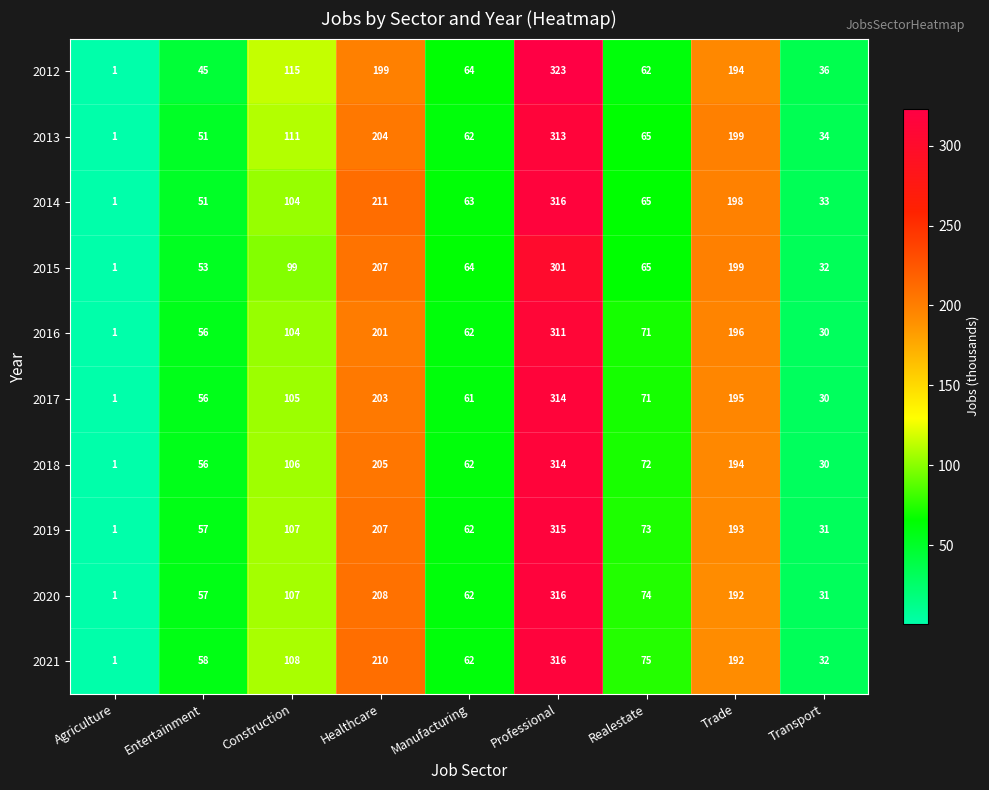

At how many categories does at least one series exceed 183?

3